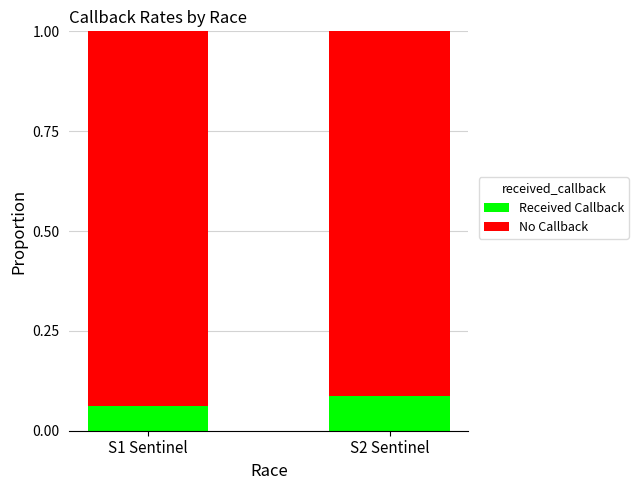

Where is Received Callback nearest to the value 0?

S1 Sentinel